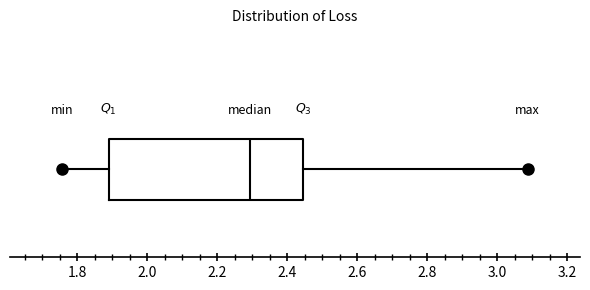

Where does the right whisker of the box end on the x-axis? The values are not printed on the chart, so give them approximately, as read against the axis.

3.08